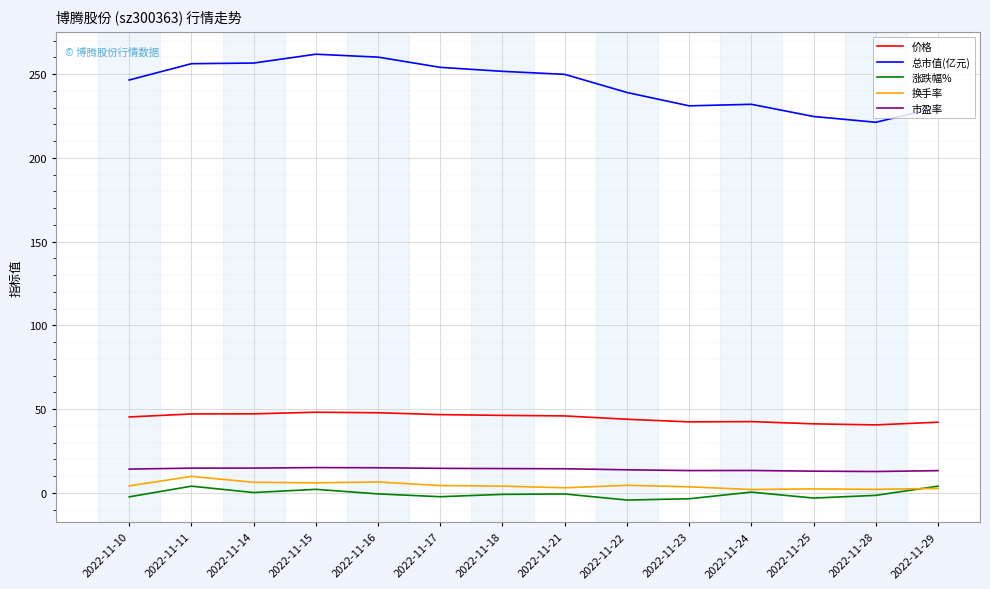

Is the value of 涨跌幅% at 2022-11-10 greater than the value of 价格 at 2022-11-18?

No